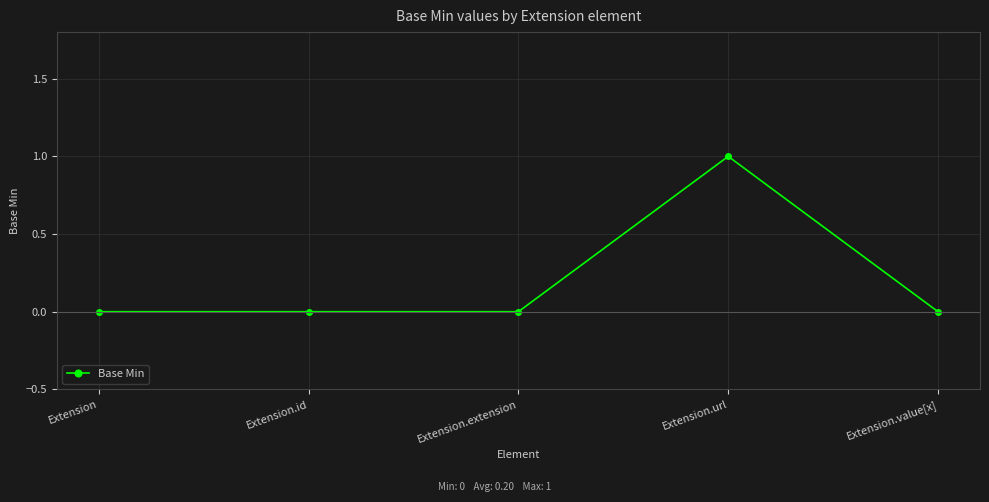

The chart shows a value of 1 at Extension. True or false?

False